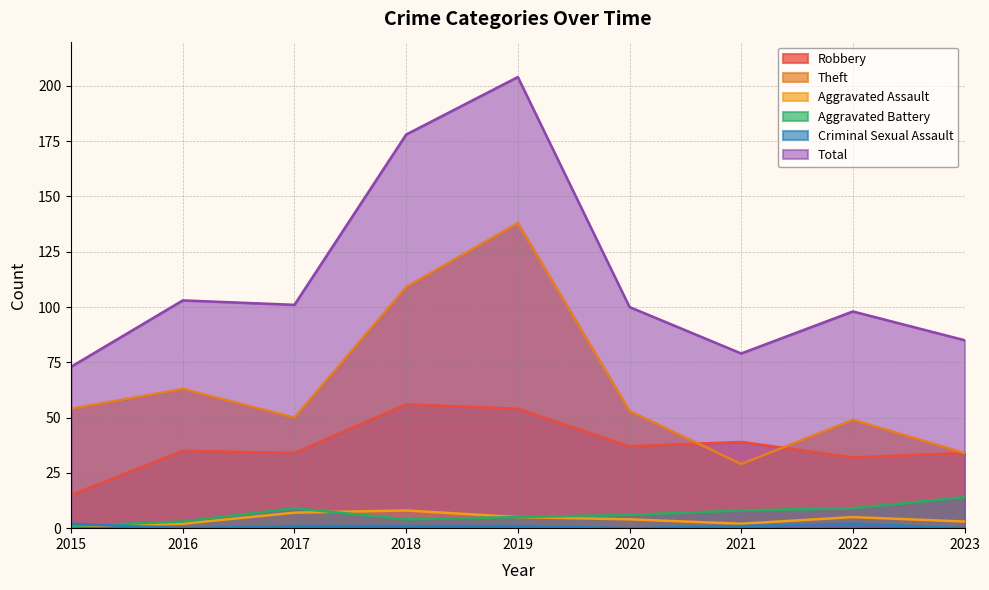

Is the value of Theft at 2015 greater than the value of Criminal Sexual Assault at 2021?

Yes